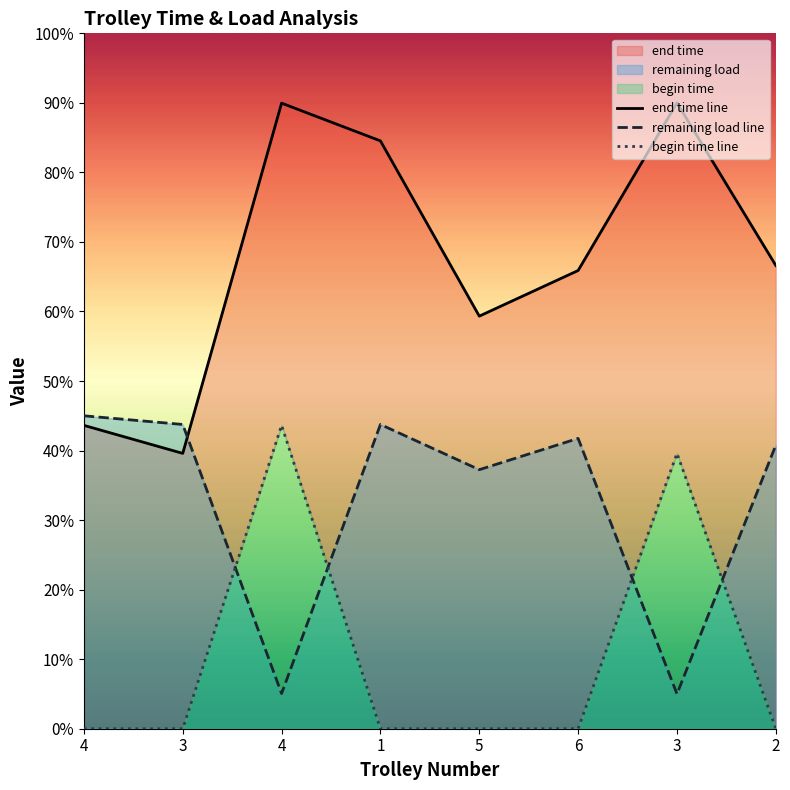

What is the total value across all series at 5?

96.6